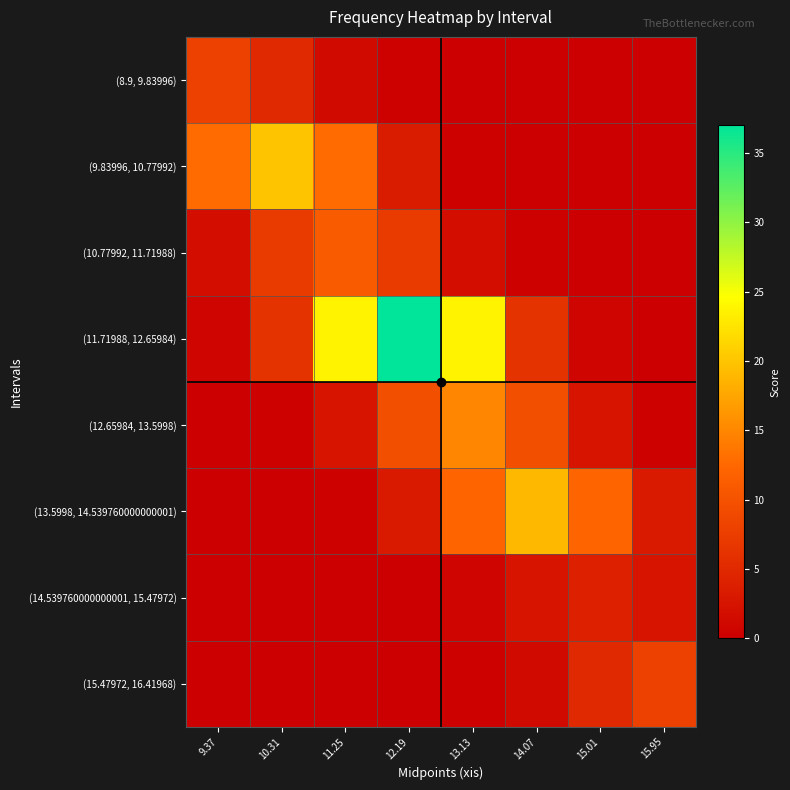

What is the difference between the highest and lowest values at 15.01?

12.2